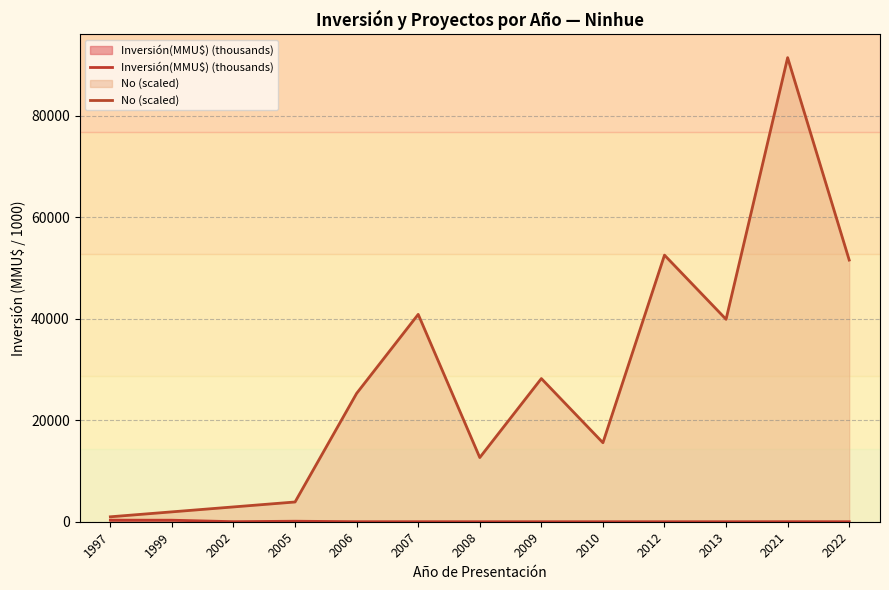

How many interior local peaks does the Inversión(MMU$) (thousands) series have?

4